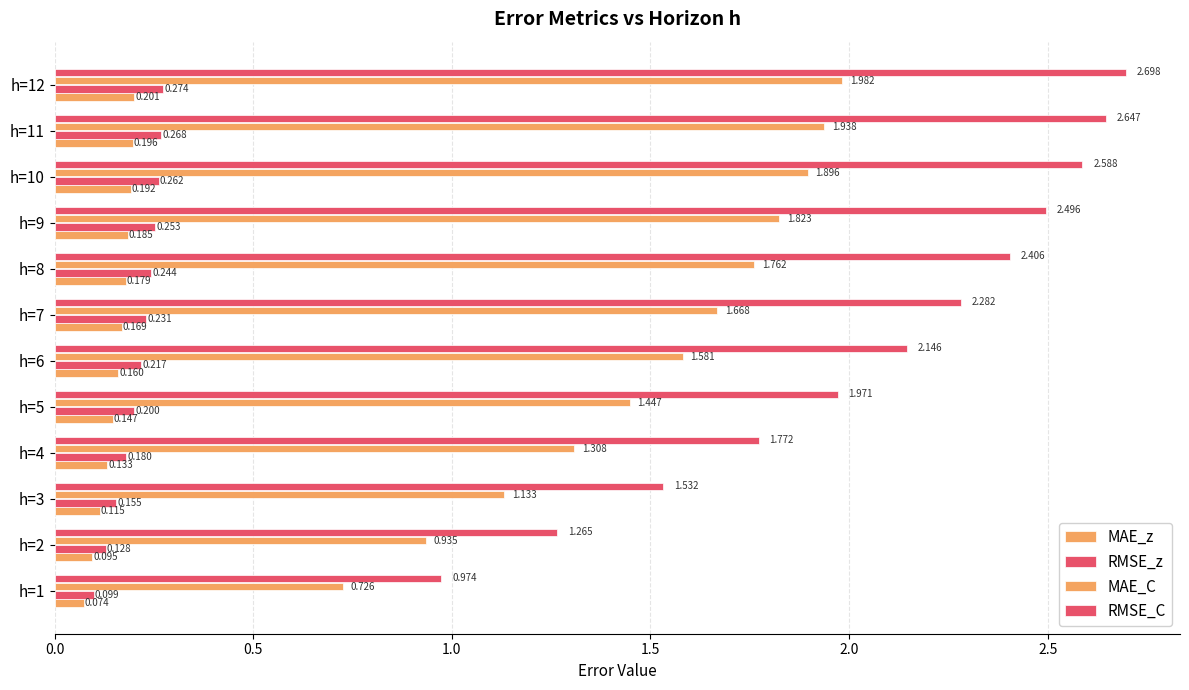

What is the difference between the maximum and second lowest values in the MAE_z series?

0.1